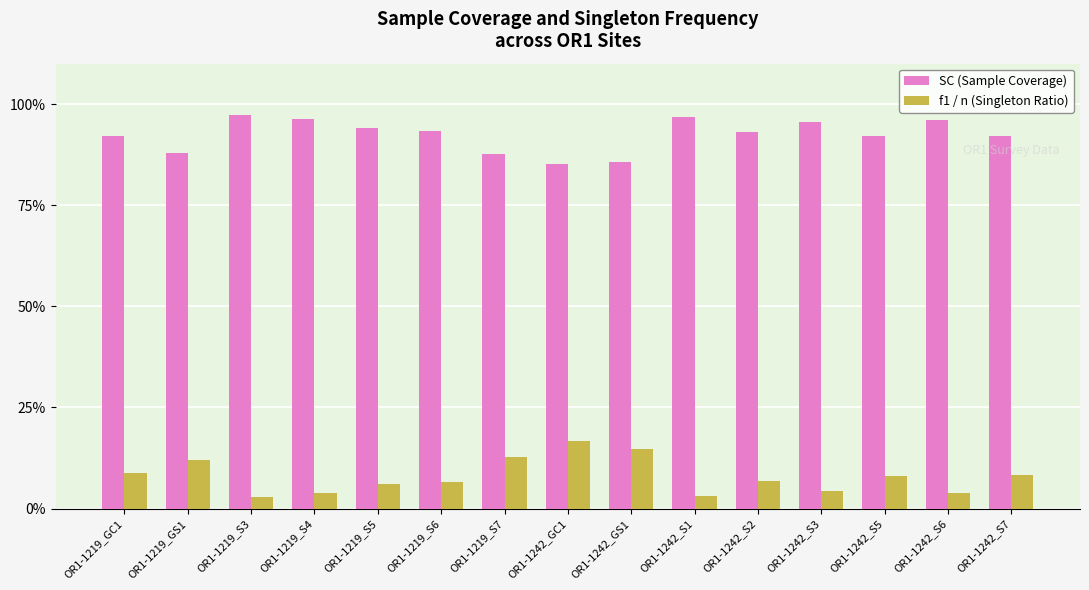

Which series has the largest range (max minus min)?

f1 / n (Singleton Ratio)